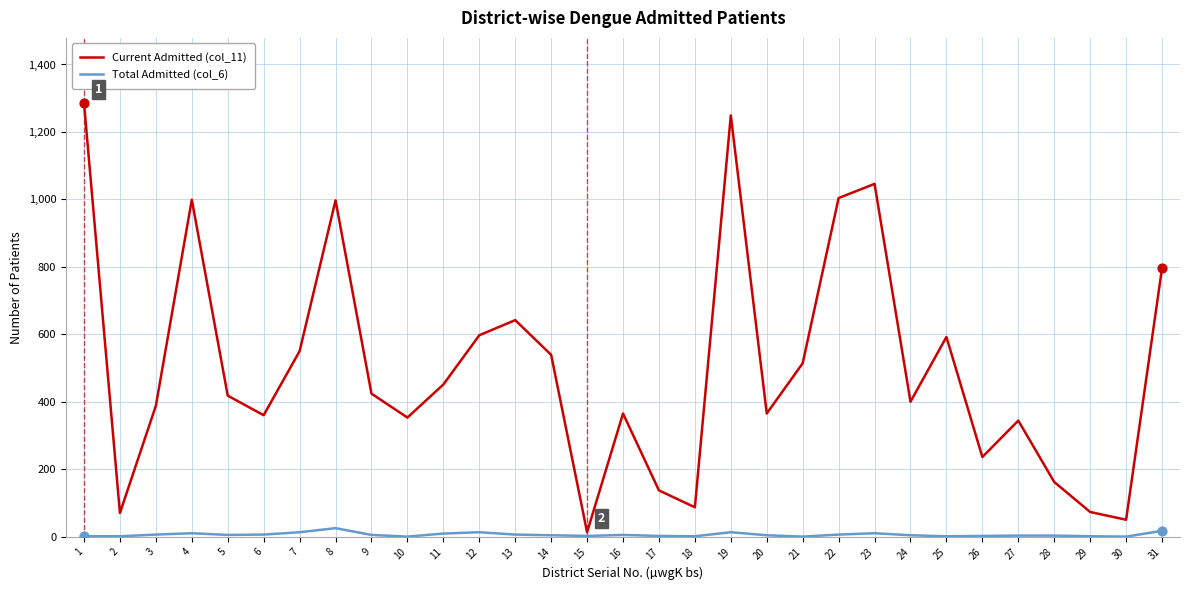

At how many categories does at least one series exceed 1189?

2